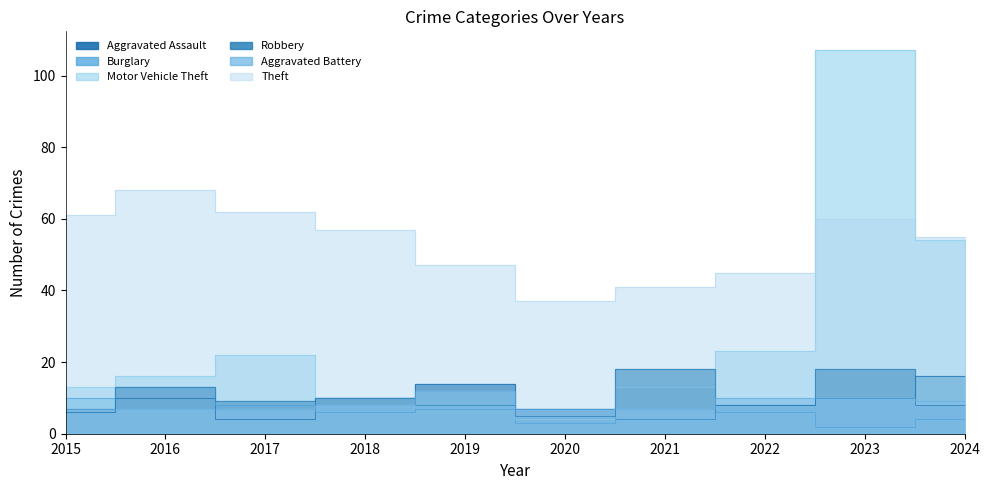

True or false: Theft and Aggravated Battery intersect in this chart.

False